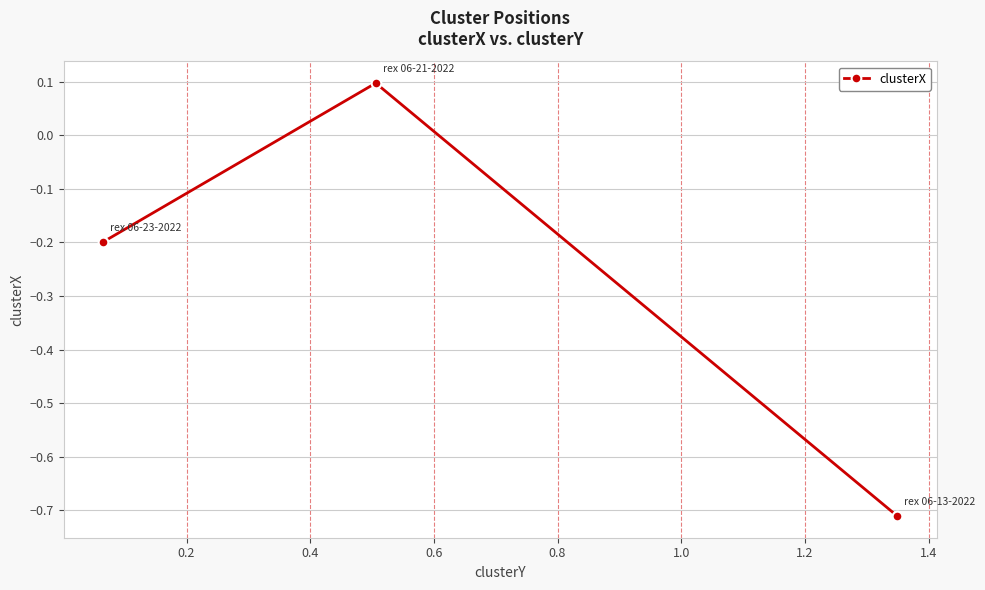

What is the difference between the second highest and minimum values?

0.5